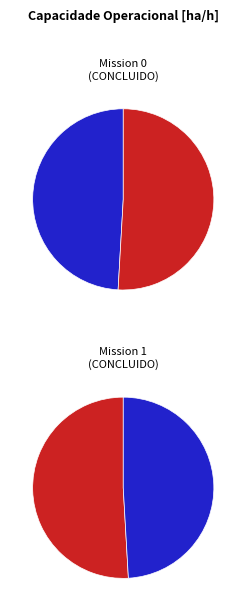

How many segments does this pie chart have?

2